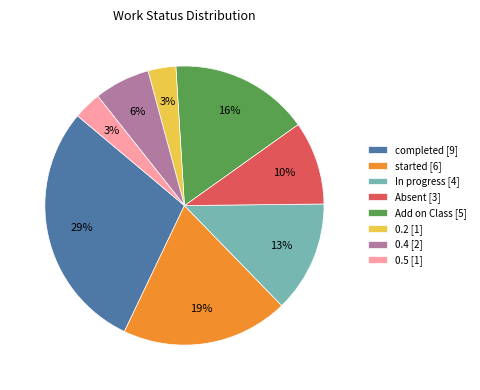

True or false: completed [9] accounts for 29% of the total.

True